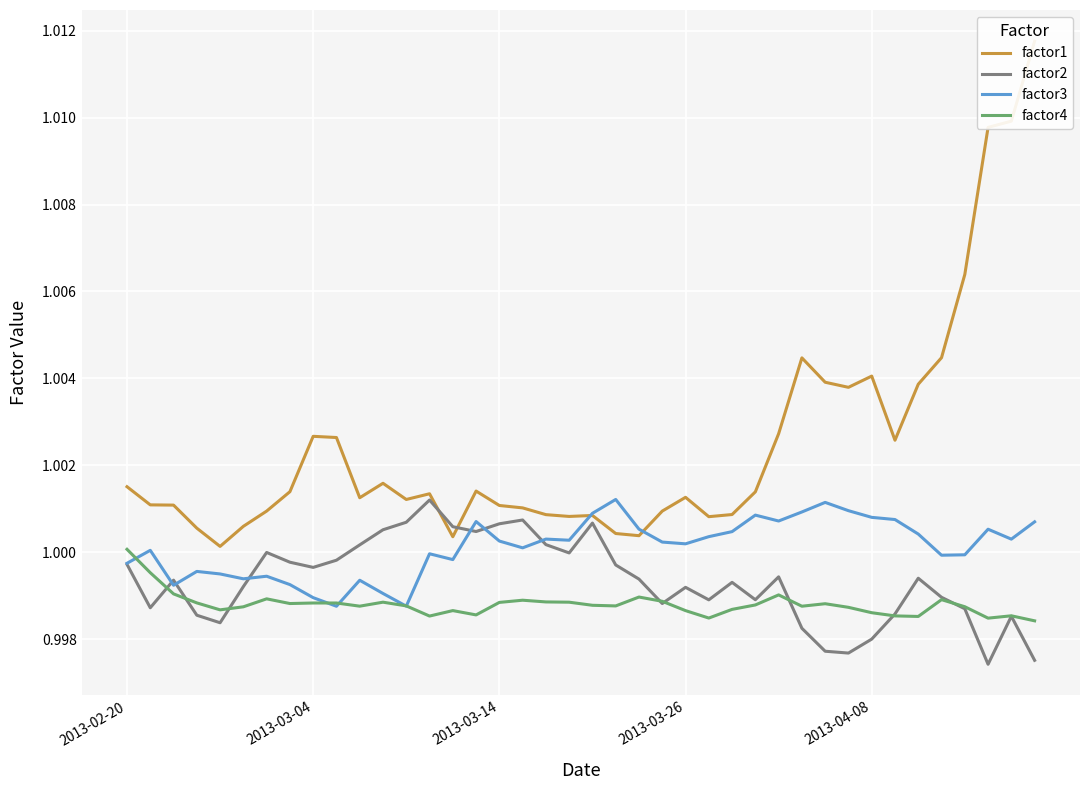

What is the total value across all series at 27?

4.0